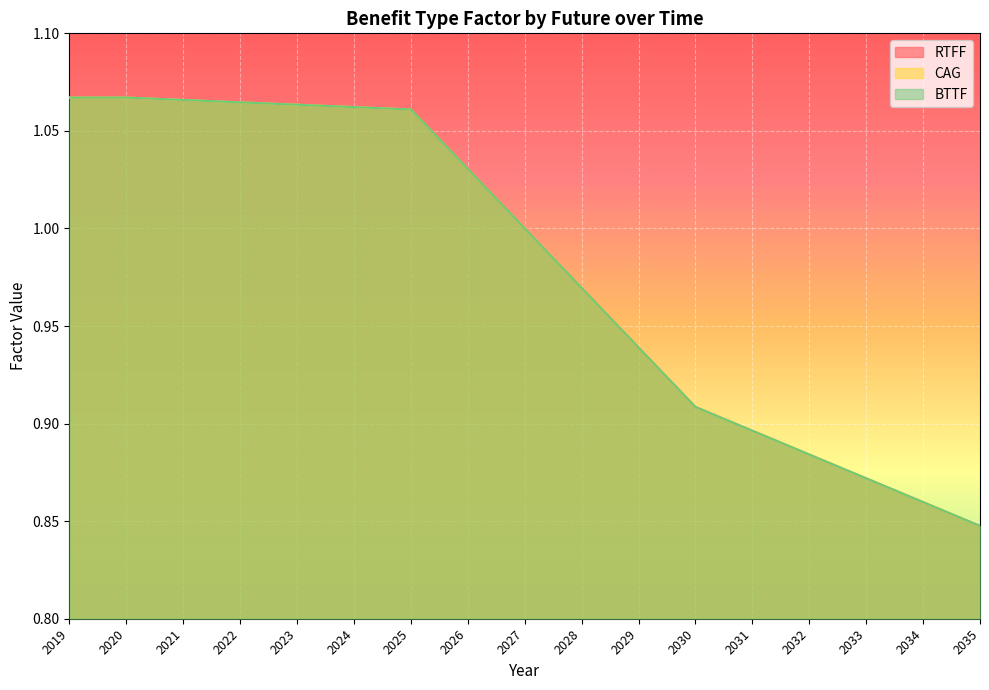

Reading right to left, what are all the values shown in this chart?

RTFF: 0.8	0.9	0.9	0.9	0.9	0.9	0.9	1.0	1.0	1.0	1.1	1.1	1.1	1.1	1.1	1.1	1.1
CAG: 0.8	0.9	0.9	0.9	0.9	0.9	0.9	1.0	1.0	1.0	1.1	1.1	1.1	1.1	1.1	1.1	1.1
BTTF: 0.8	0.9	0.9	0.9	0.9	0.9	0.9	1.0	1.0	1.0	1.1	1.1	1.1	1.1	1.1	1.1	1.1